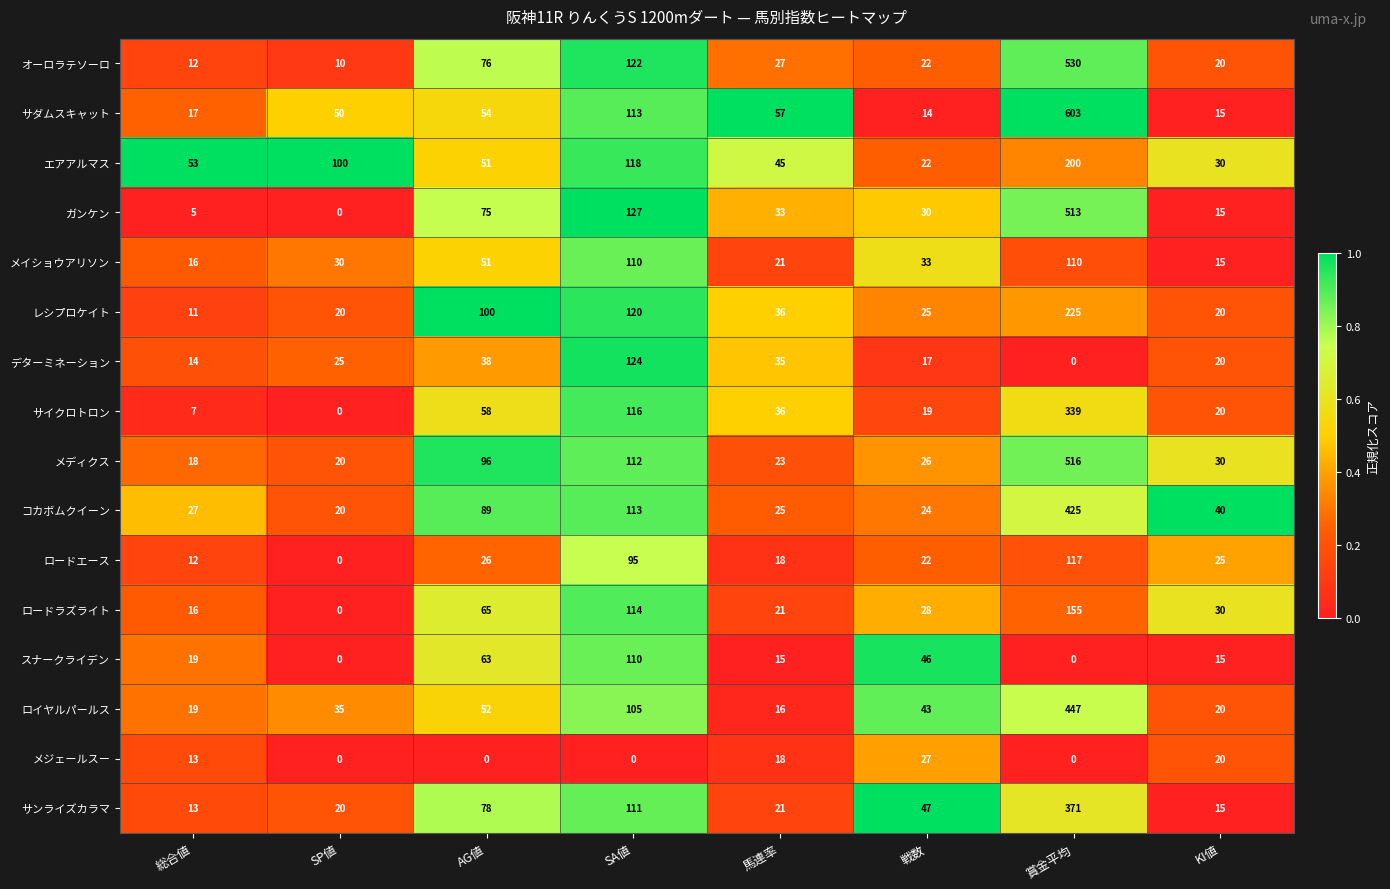

The メジェールスー series shows 0 at 賞金平均. True or false?

True